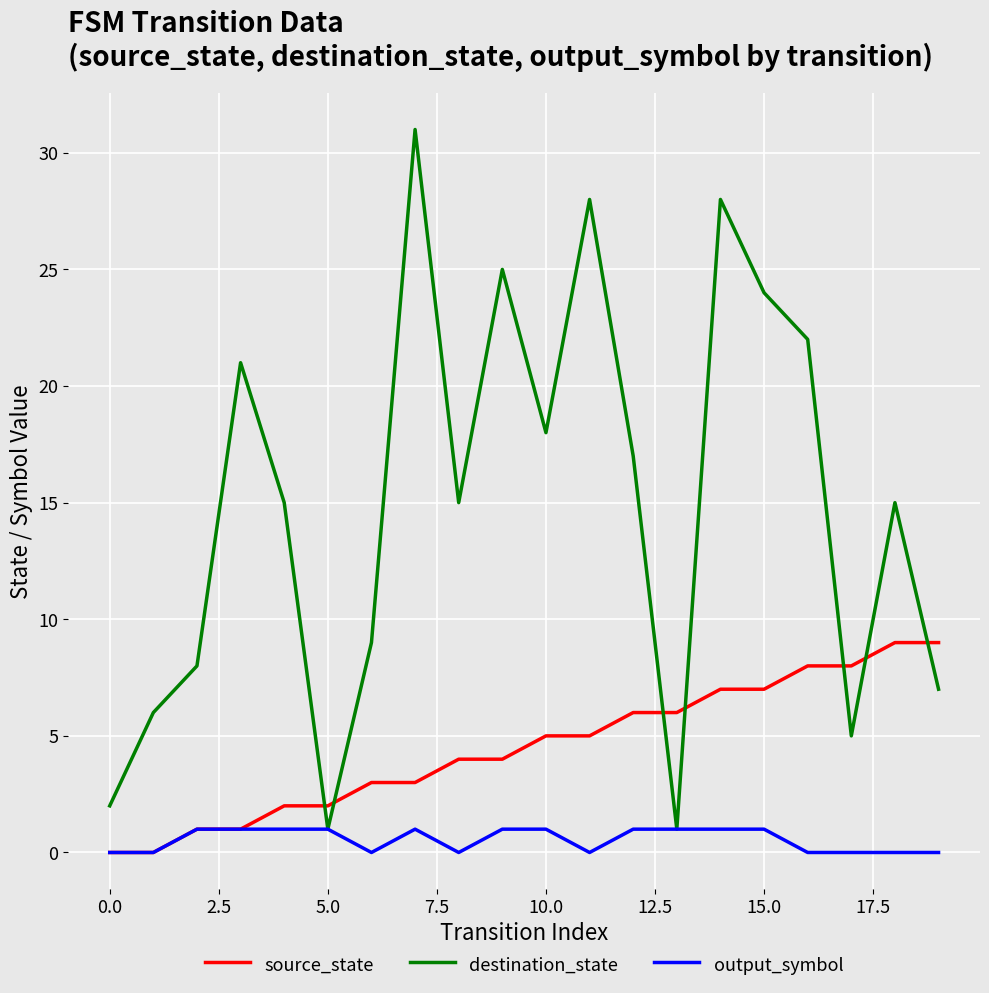

Rank the series by their maximum value, from lowest to highest.

output_symbol, source_state, destination_state